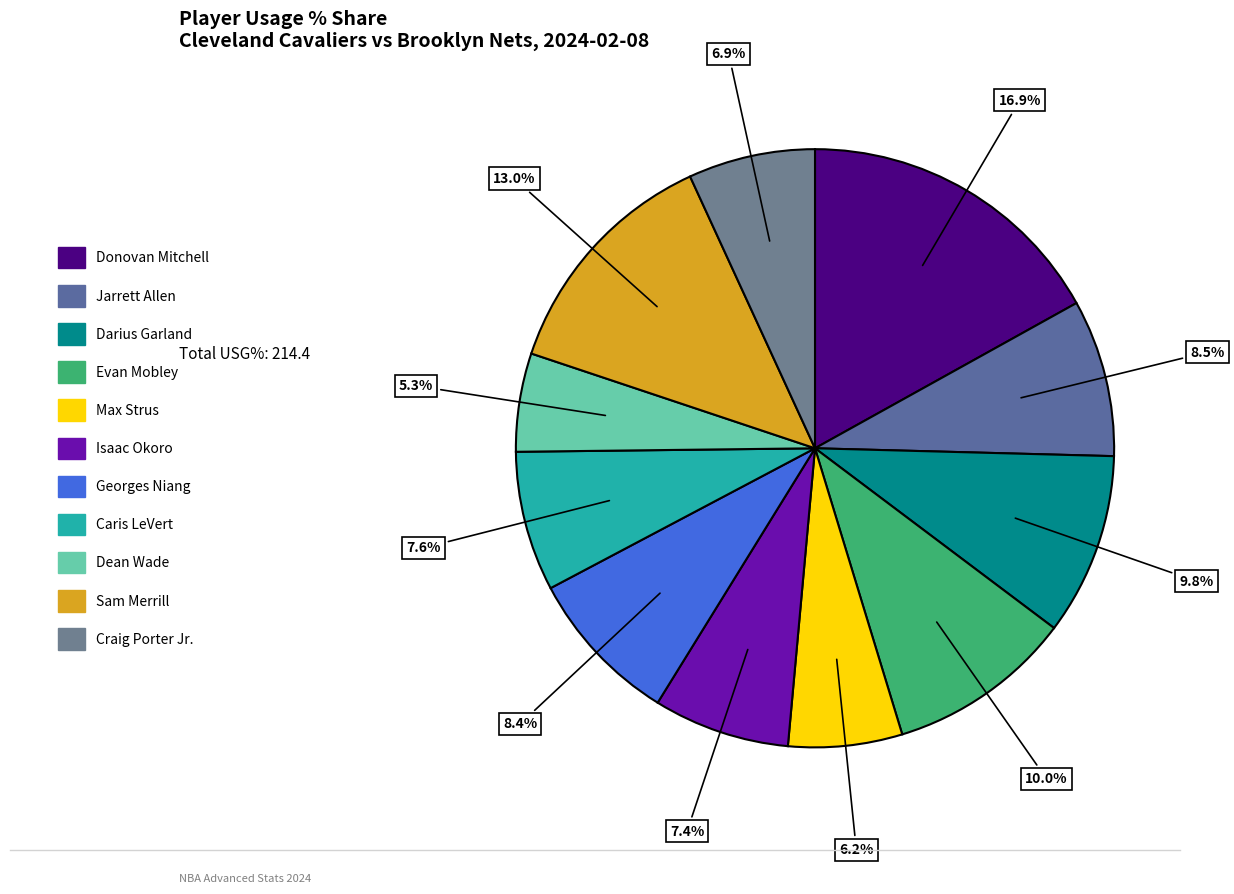

Is Caris LeVert the majority of the pie?

No